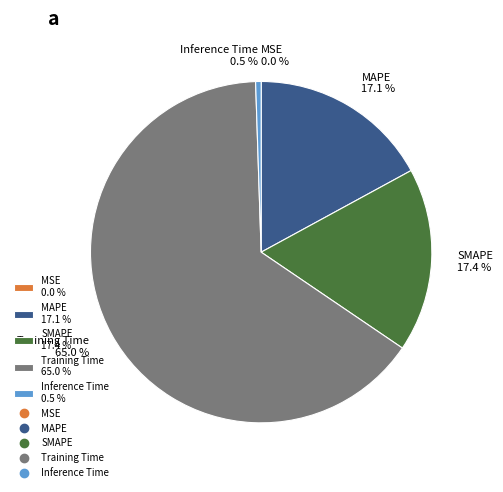

To the nearest percent, what is the difference between the largest and smallest slice percentages?

65%